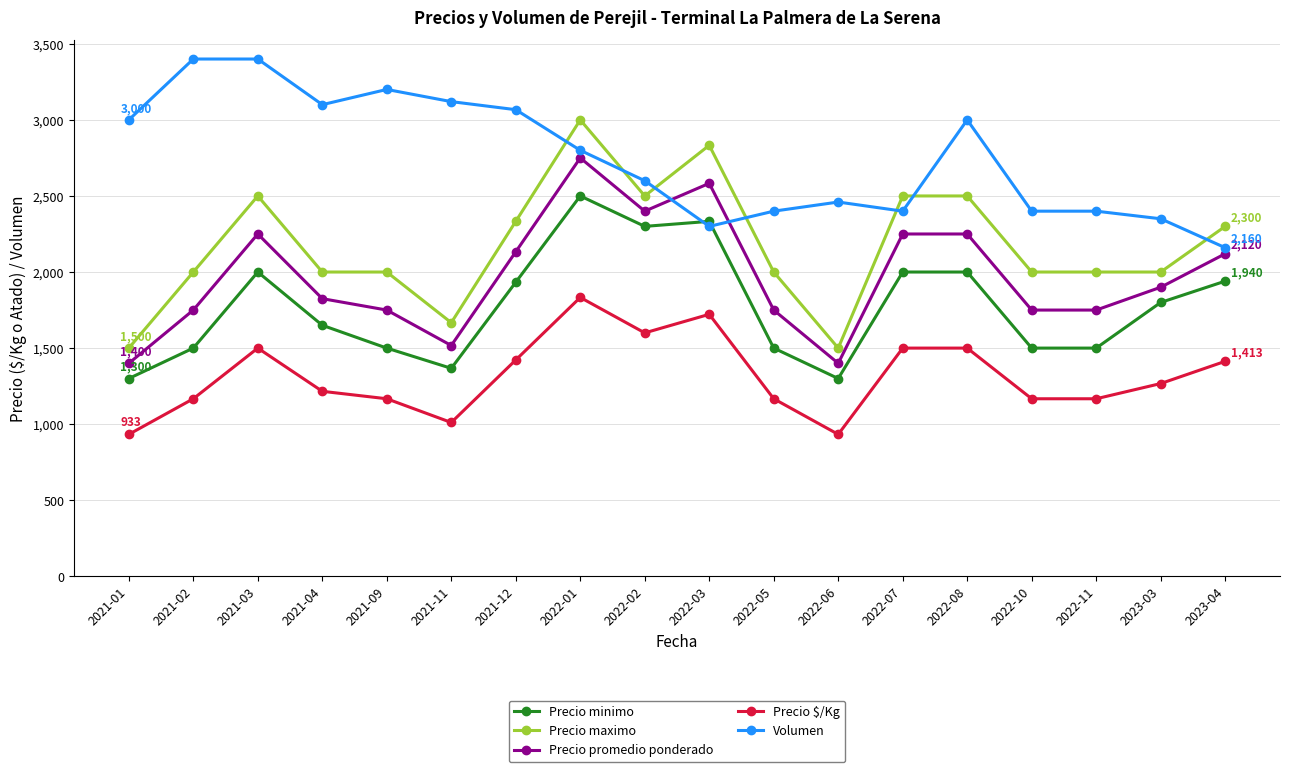

Count the Precio maximo values in the range 2000 to 2500.

13